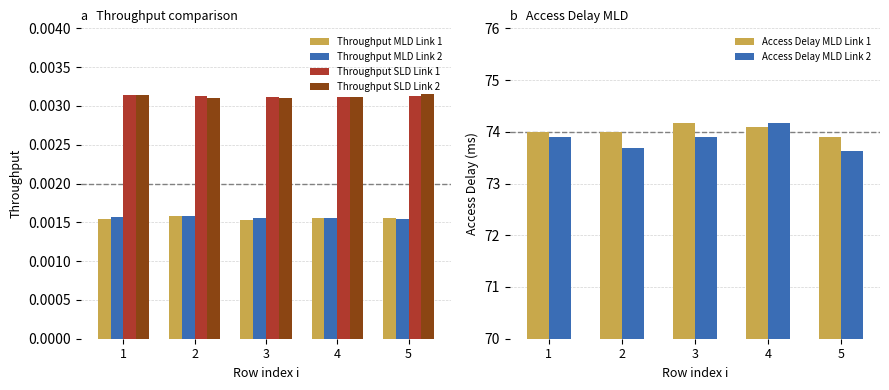

True or false: Access Delay MLD Link 1 has a value of 113.1 at 2.

False